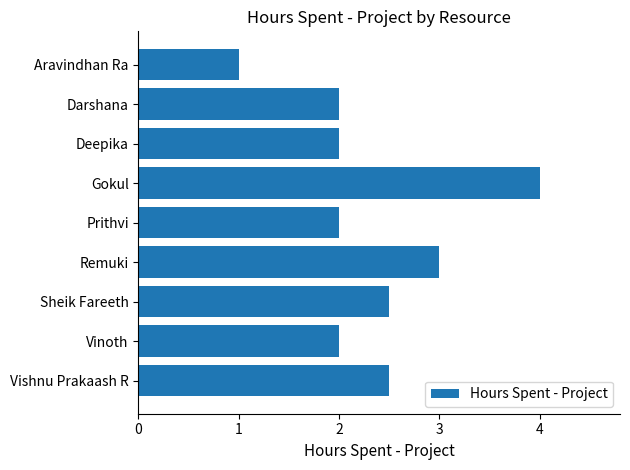

True or false: the data shows 2.0 at Deepika.

True